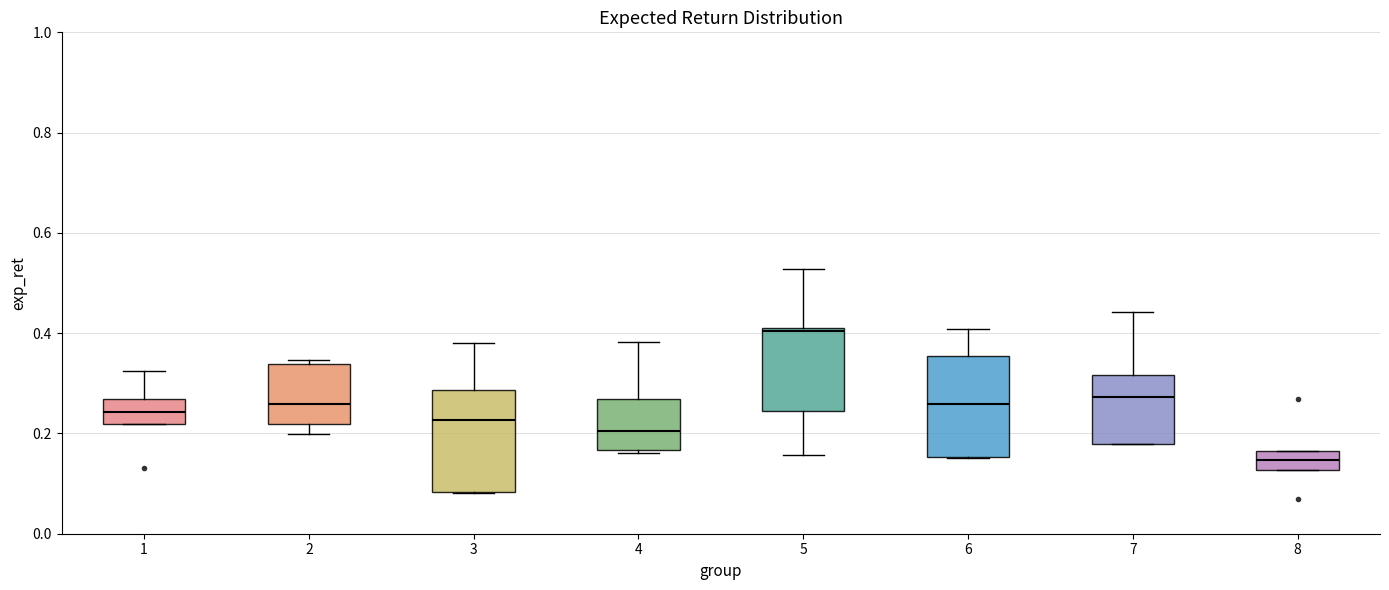

Where does the upper whisker of the box at x = 4 end on the y-axis? The values are not printed on the chart, so give them approximately, as read against the axis.

0.38